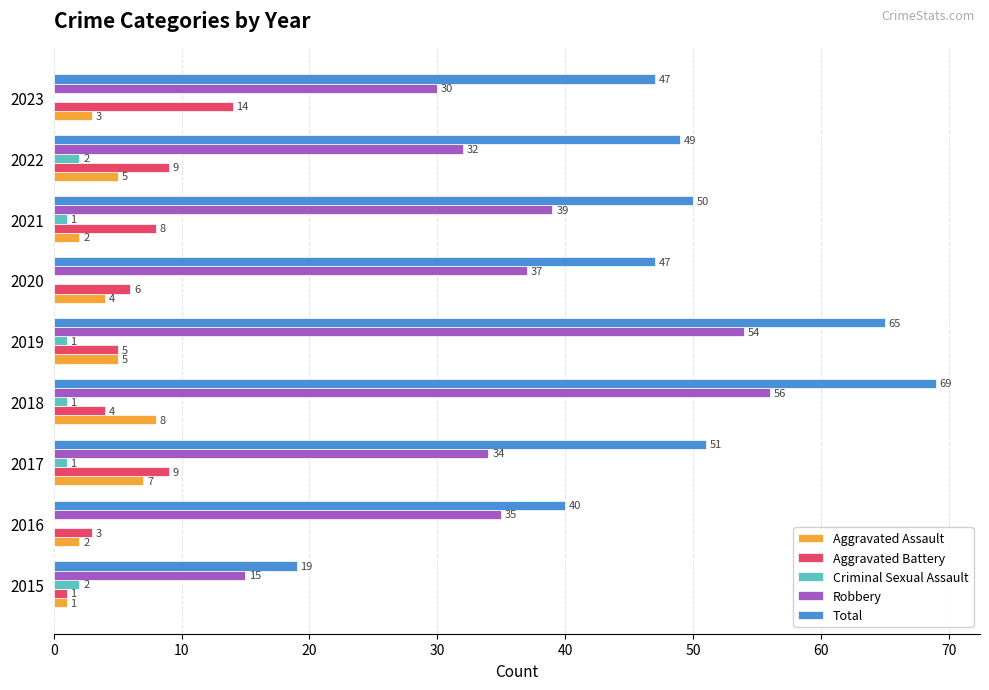

Which series changed the most between 2016 and 2019?

Total